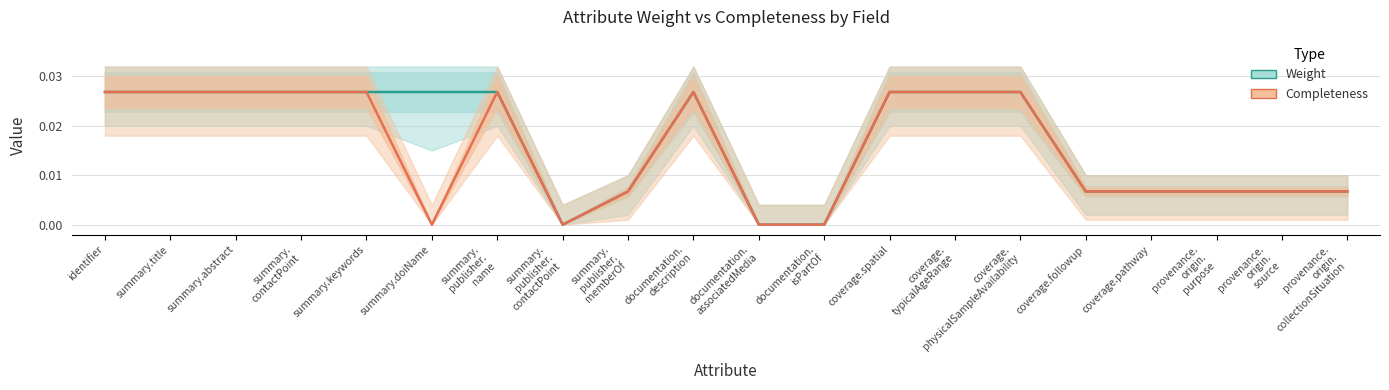

Does the chart display data point markers on the line(s)?

No